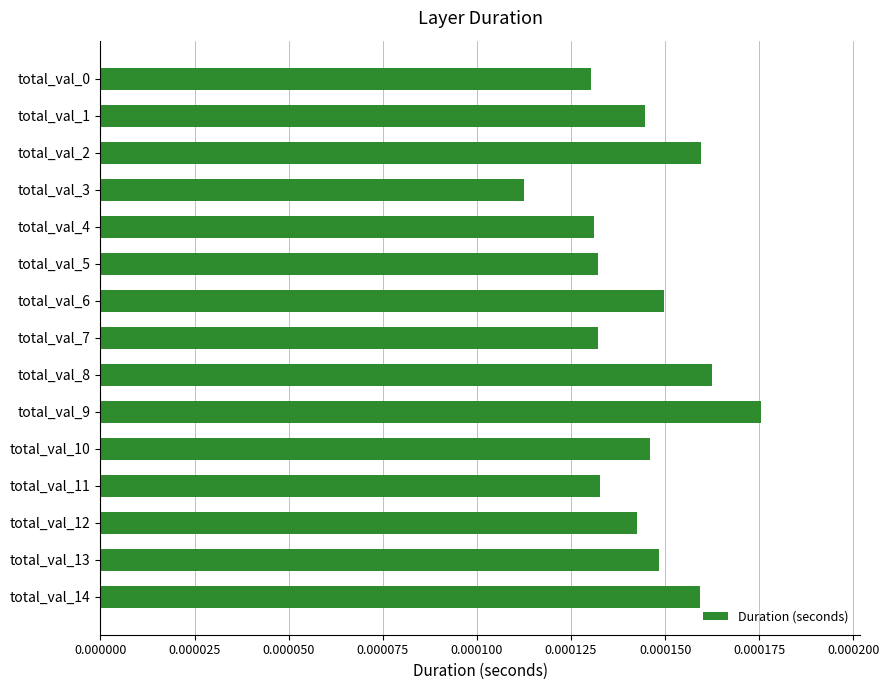

Which category has the lowest value across all series?

total_val_3